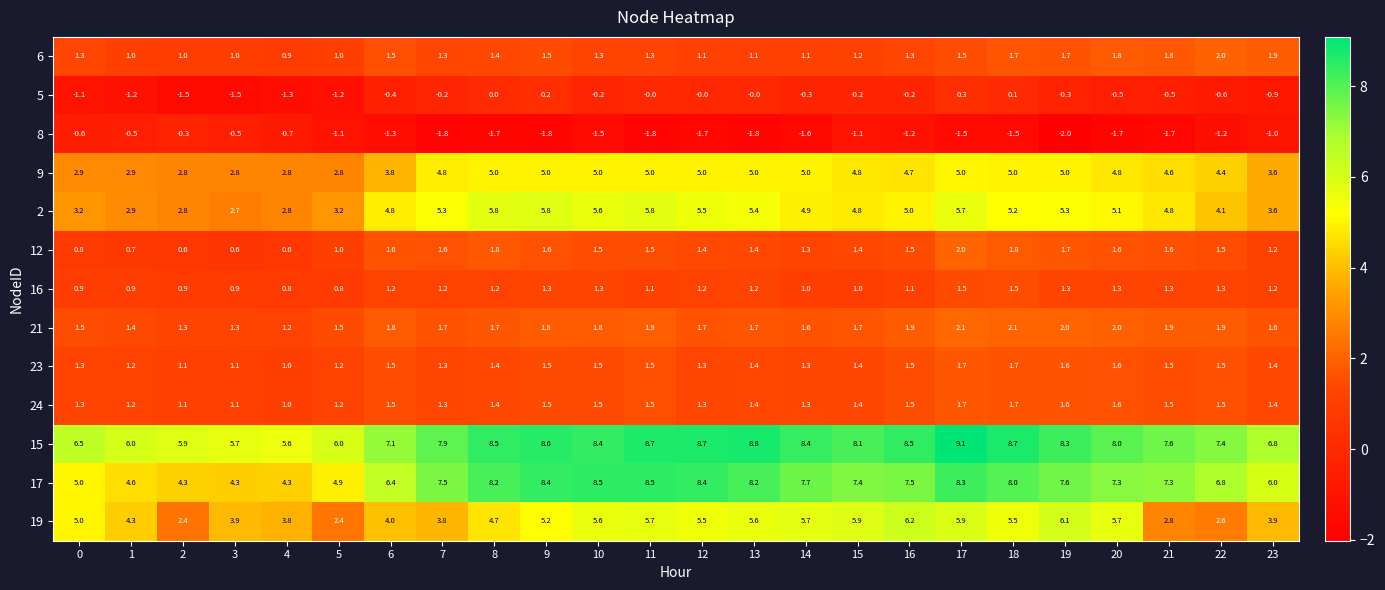

True or false: 23 has a value of 1.5 at 9.

True